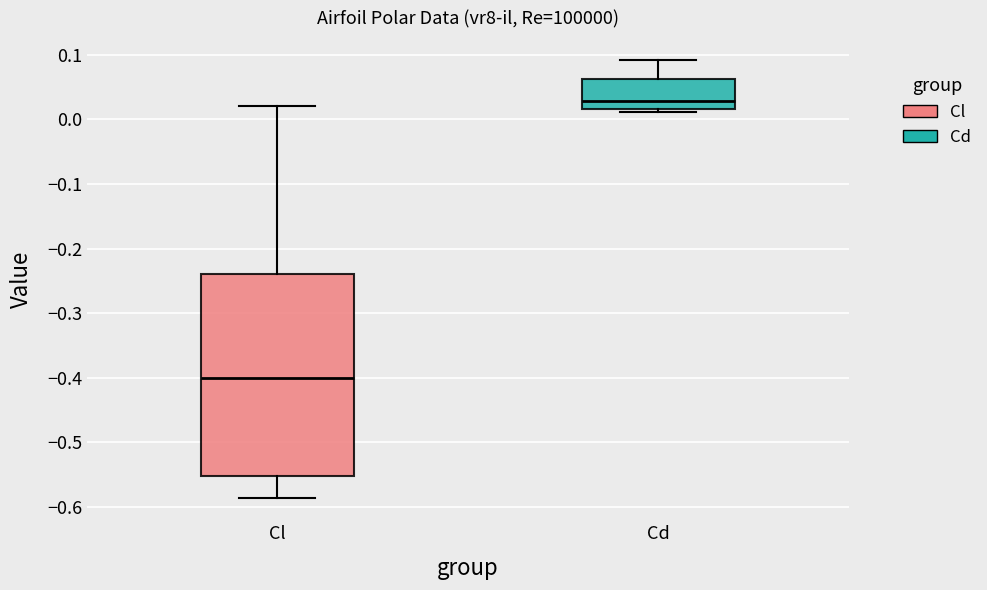

Comparing the boxes themselves (not the whiskers), which one is the tallest?

Cl